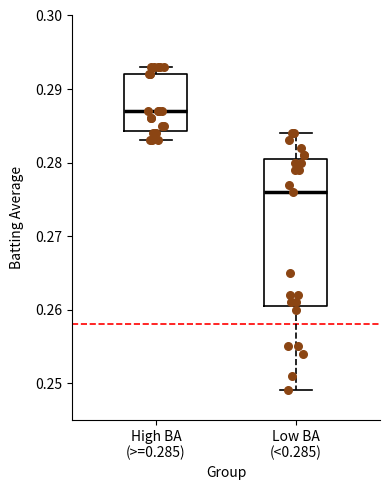

Which box is the tallest, from its lower edge to its upper edge?

Low BA (<0.285)